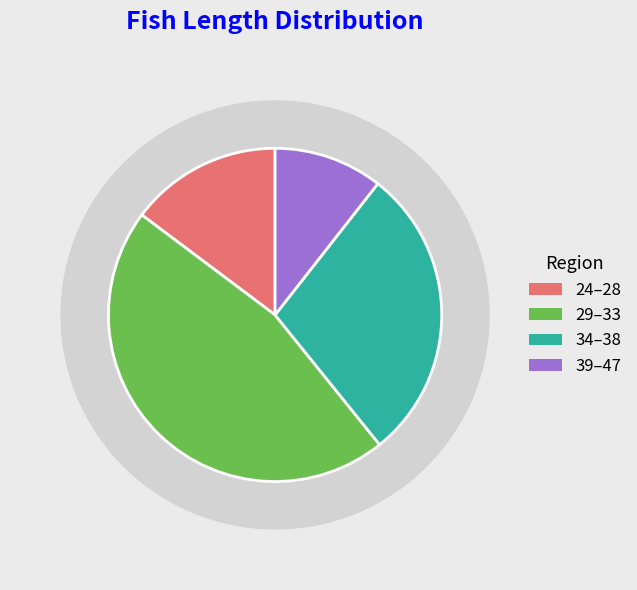

What is the change in value from 33 to 47?

-53